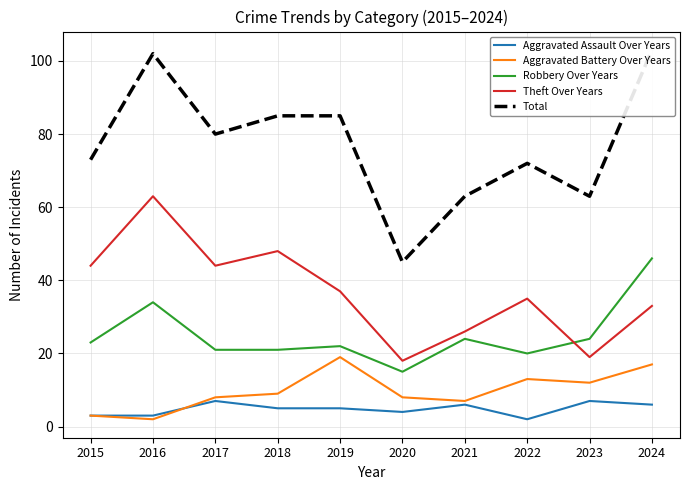

Reading right to left, list all the values displayed in this chart.

Aggravated Assault Over Years: 2024=6	2023=7	2022=2	2021=6	2020=4	2019=5	2018=5	2017=7	2016=3	2015=3
Aggravated Battery Over Years: 2024=17	2023=12	2022=13	2021=7	2020=8	2019=19	2018=9	2017=8	2016=2	2015=3
Robbery Over Years: 2024=46	2023=24	2022=20	2021=24	2020=15	2019=22	2018=21	2017=21	2016=34	2015=23
Theft Over Years: 2024=33	2023=19	2022=35	2021=26	2020=18	2019=37	2018=48	2017=44	2016=63	2015=44
Total: 2024=103	2023=63	2022=72	2021=63	2020=45	2019=85	2018=85	2017=80	2016=102	2015=73